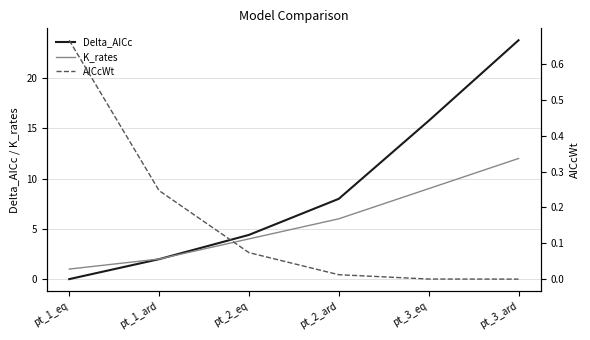

List the labels in order of Delta_AICc value, smallest first.

pt_1_eq, pt_1_ard, pt_2_eq, pt_2_ard, pt_3_eq, pt_3_ard